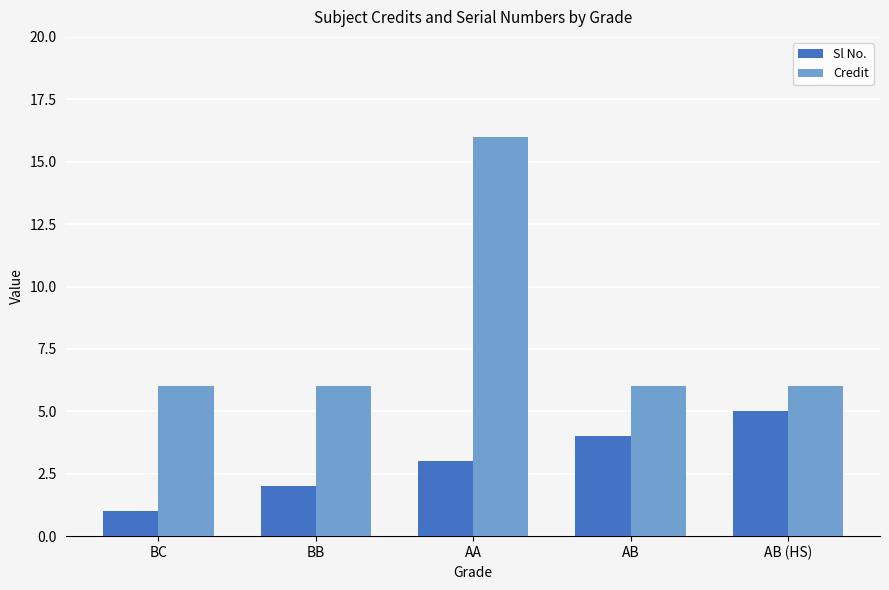

At which category is the sum across all series the highest?

AA